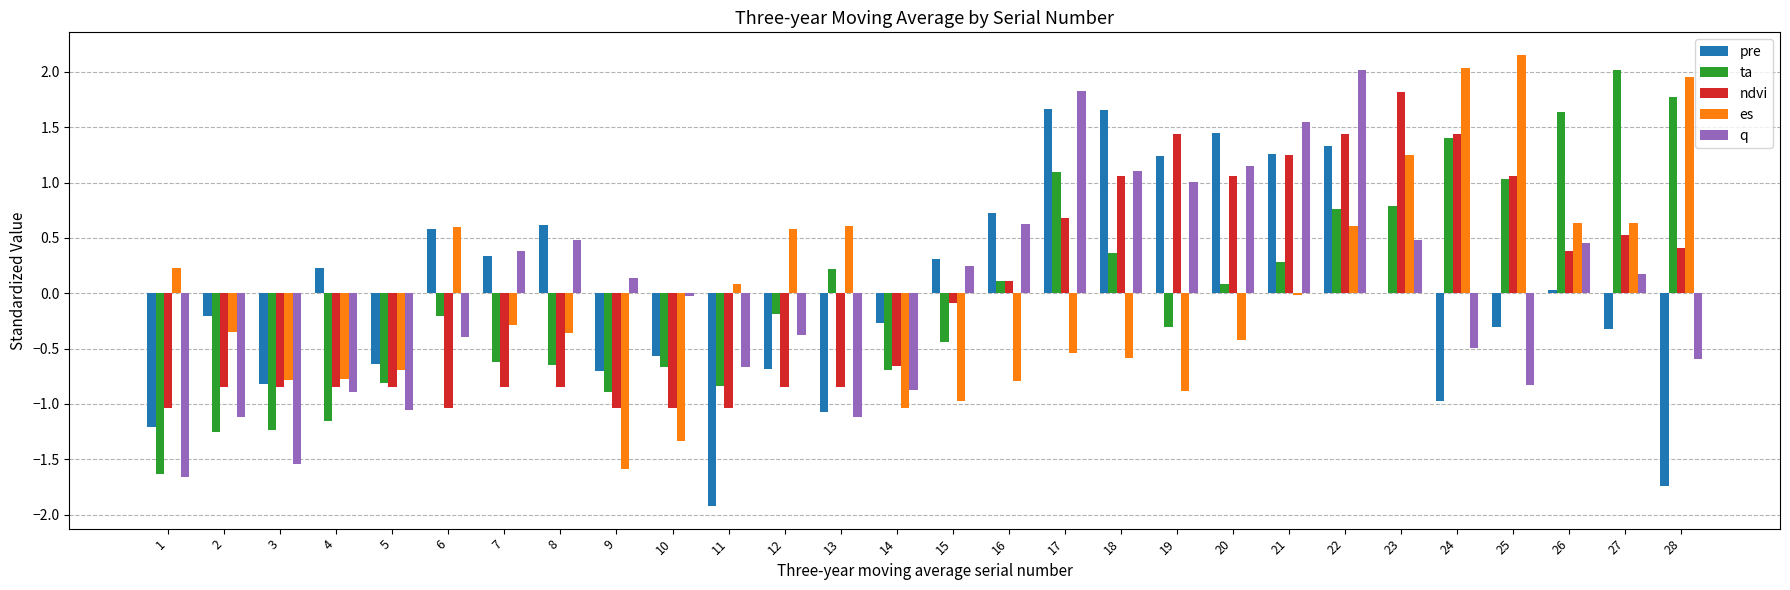

What are all the series names shown in the legend?

pre, ta, ndvi, es, q